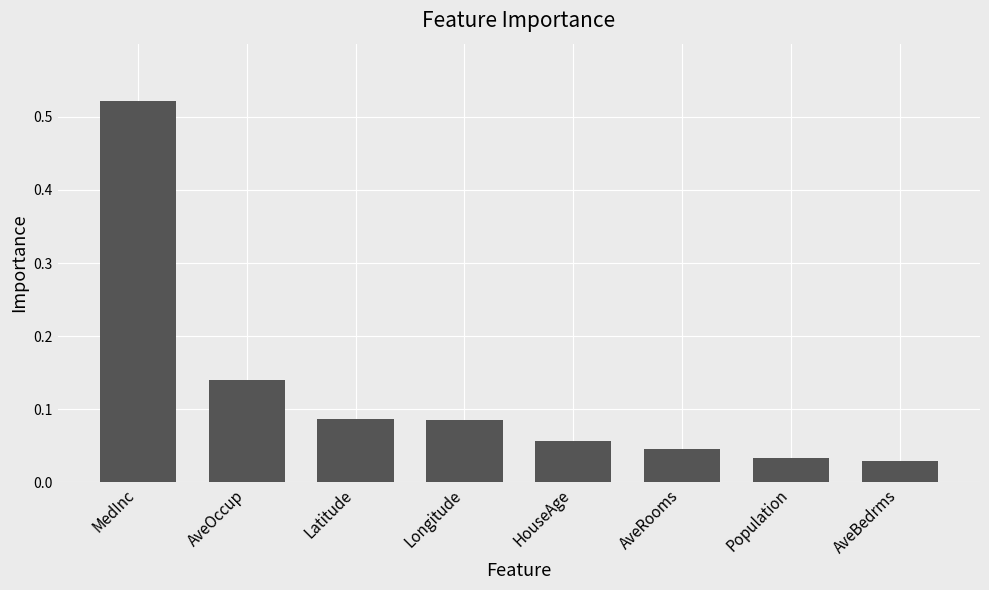

How many categories are shown in the chart?

8